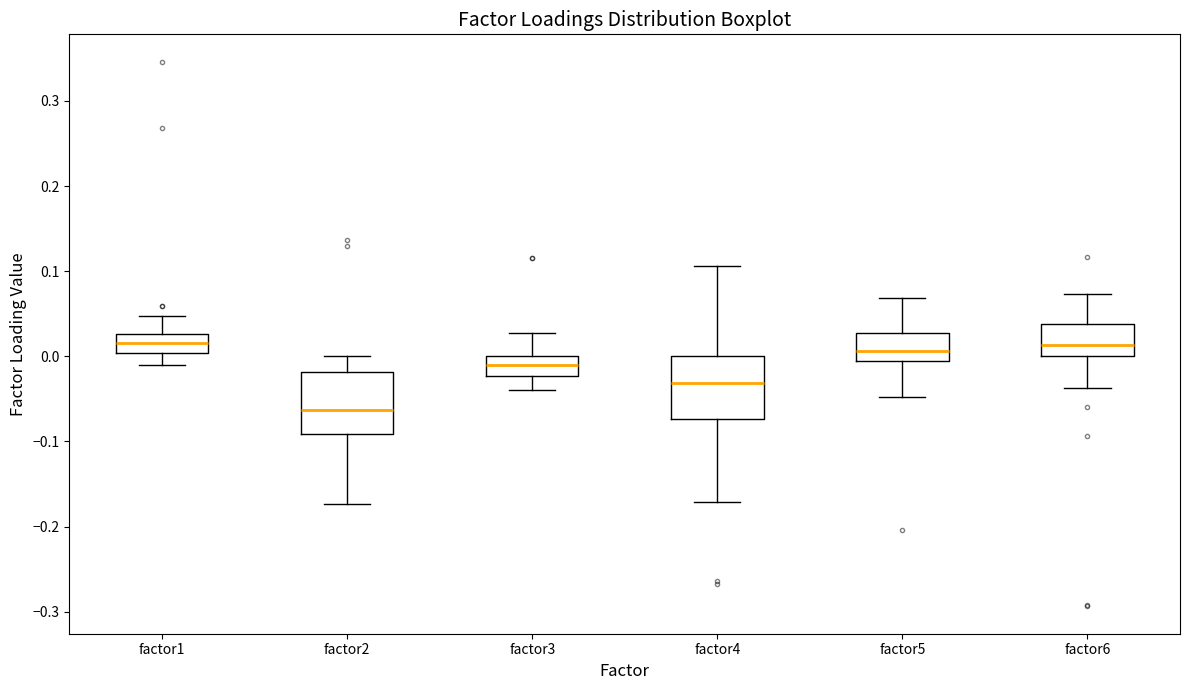

Reading left to right, transcribe this box plot: for each box, give where its median line is, the range the box spans, and where its two whiskers end, as read against the y-axis. The values are not printed on the chart, so give them approximately, as read against the axis.

factor1: median 0.02, box 0.00 to 0.03, whiskers -0.01 to 0.05
factor2: median -0.06, box -0.09 to -0.02, whiskers -0.17 to 0.00
factor3: median -0.01, box -0.02 to 0.00, whiskers -0.04 to 0.03
factor4: median -0.03, box -0.07 to 0.00, whiskers -0.17 to 0.11
factor5: median 0.01, box -0.01 to 0.03, whiskers -0.05 to 0.07
factor6: median 0.01, box 0.00 to 0.04, whiskers -0.04 to 0.07